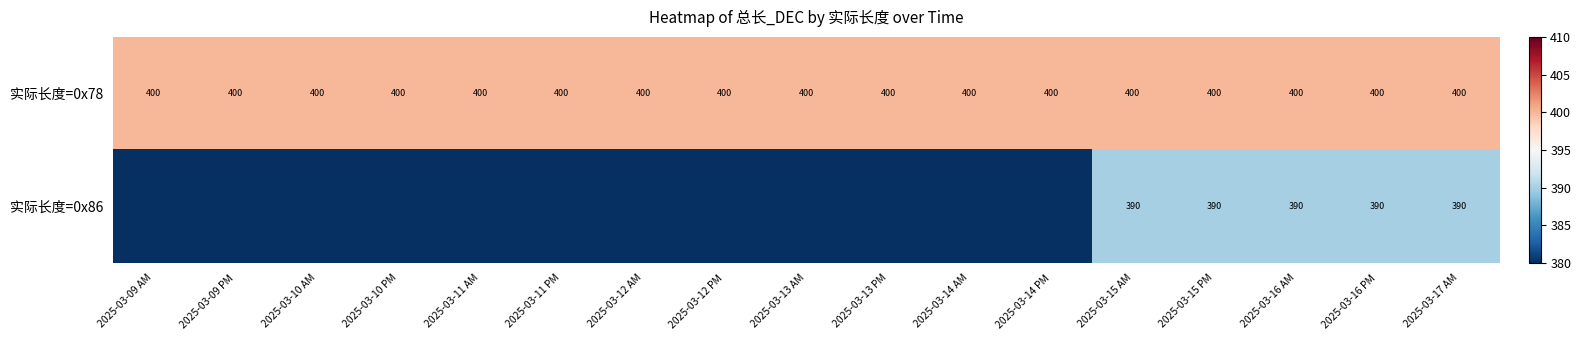

What is the sum of the 实际长度=0x86 values at 2025-03-16 PM and 2025-03-17 AM?

780